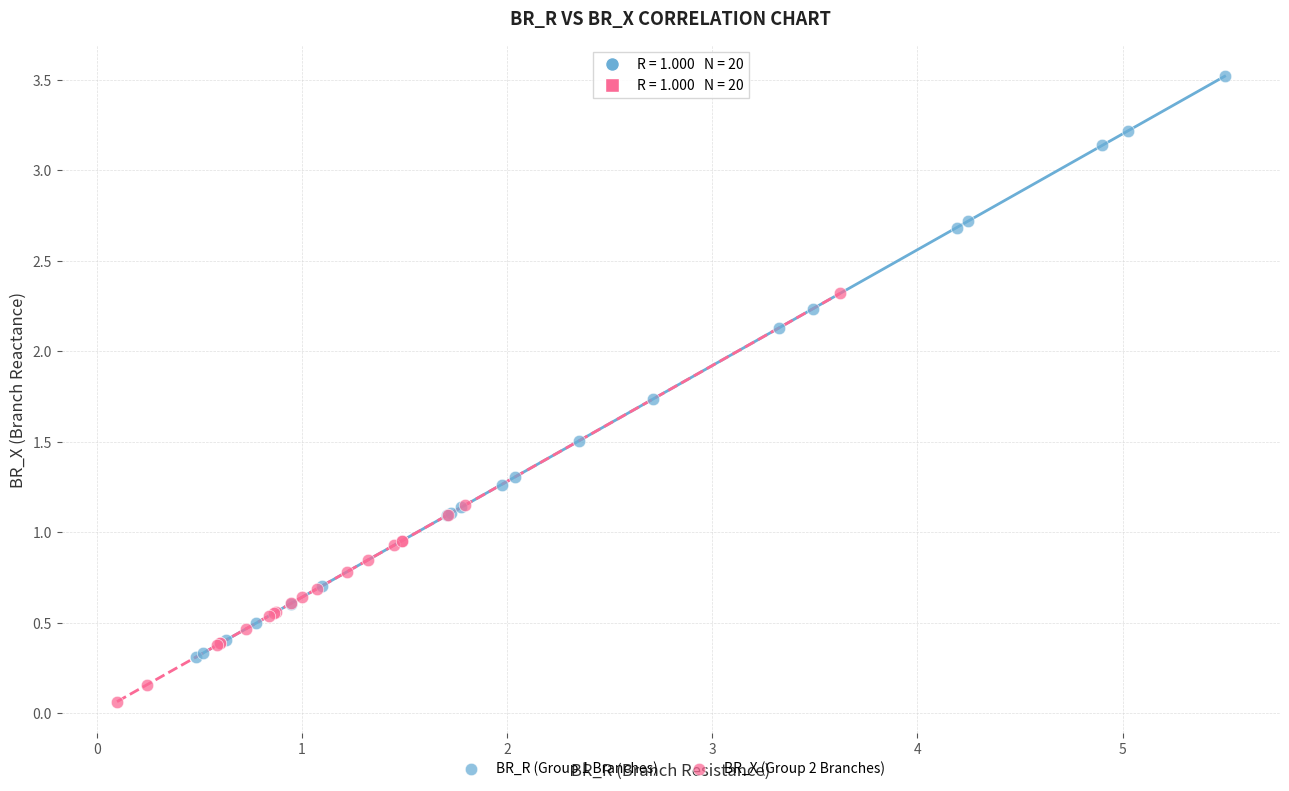

Which series contains the highest Y value?

BR_R (Group 1 Branches)